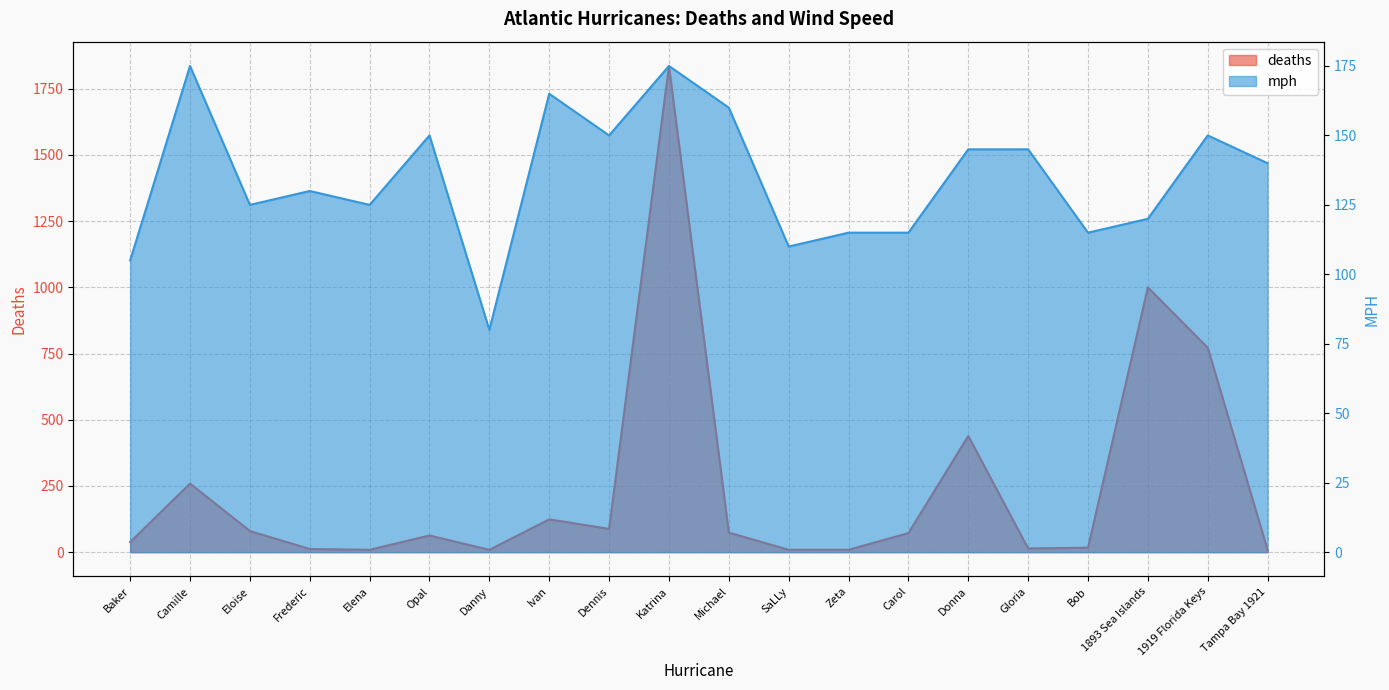

What is the total value across all series at Eloise?

205